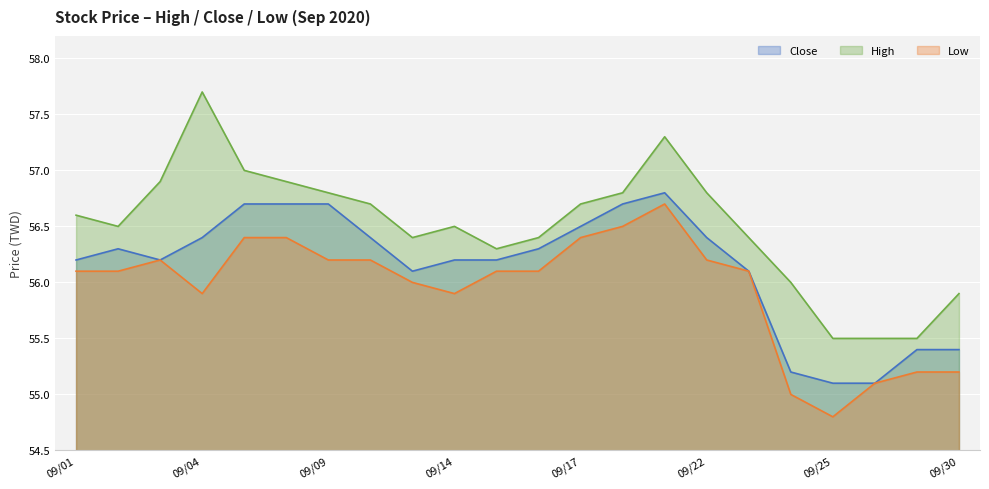

At 09/11, list the series in order from smallest to largest.

Low, Close, High